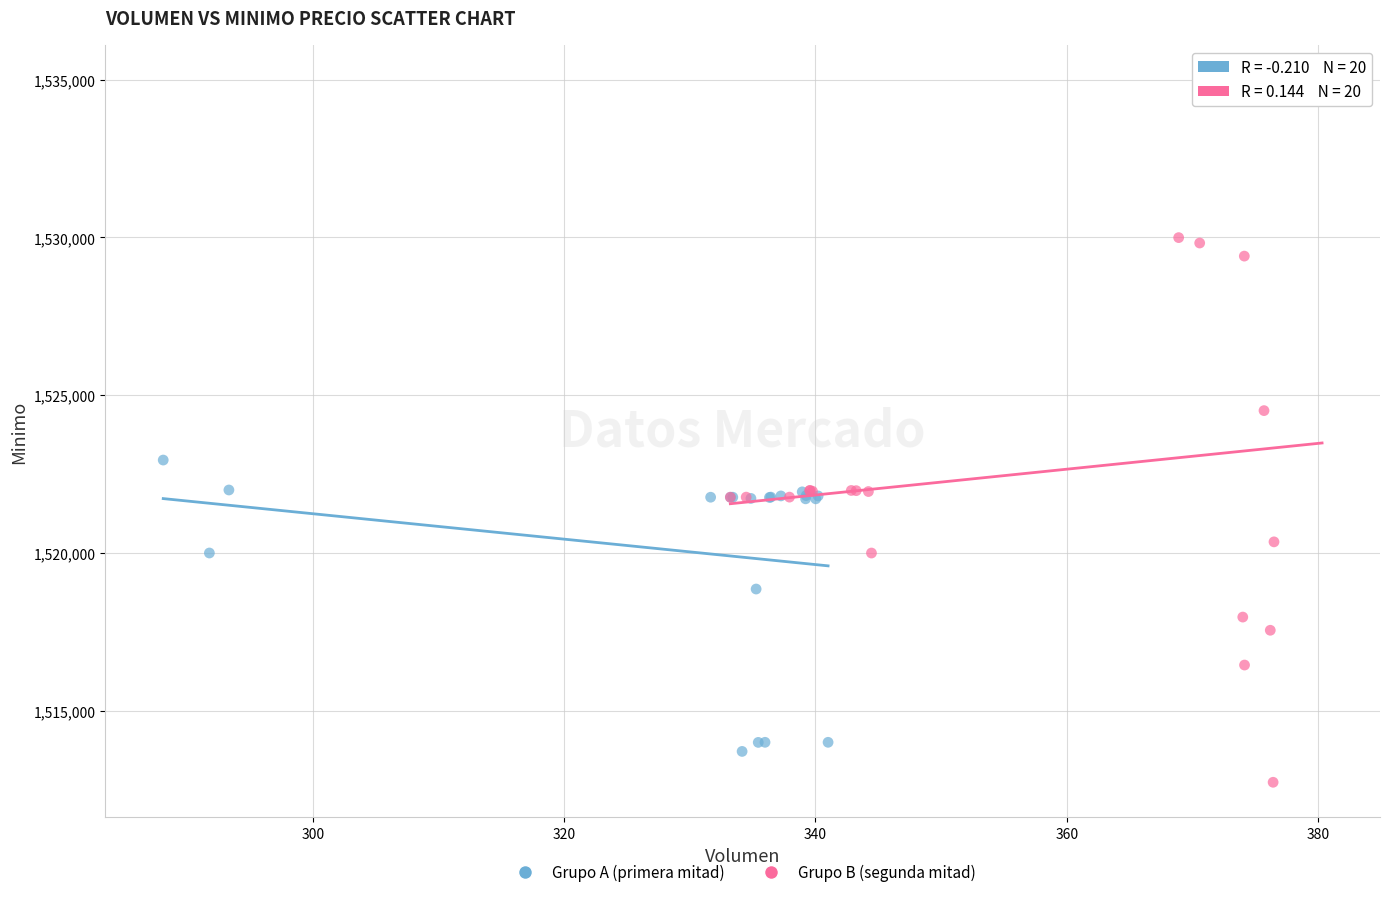

Which series has the widest spread of Y values?

Grupo B (segunda mitad)